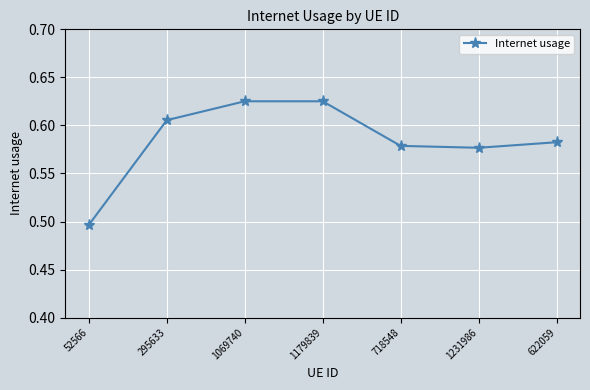

The value at 1069740 is 0.3. True or false?

False